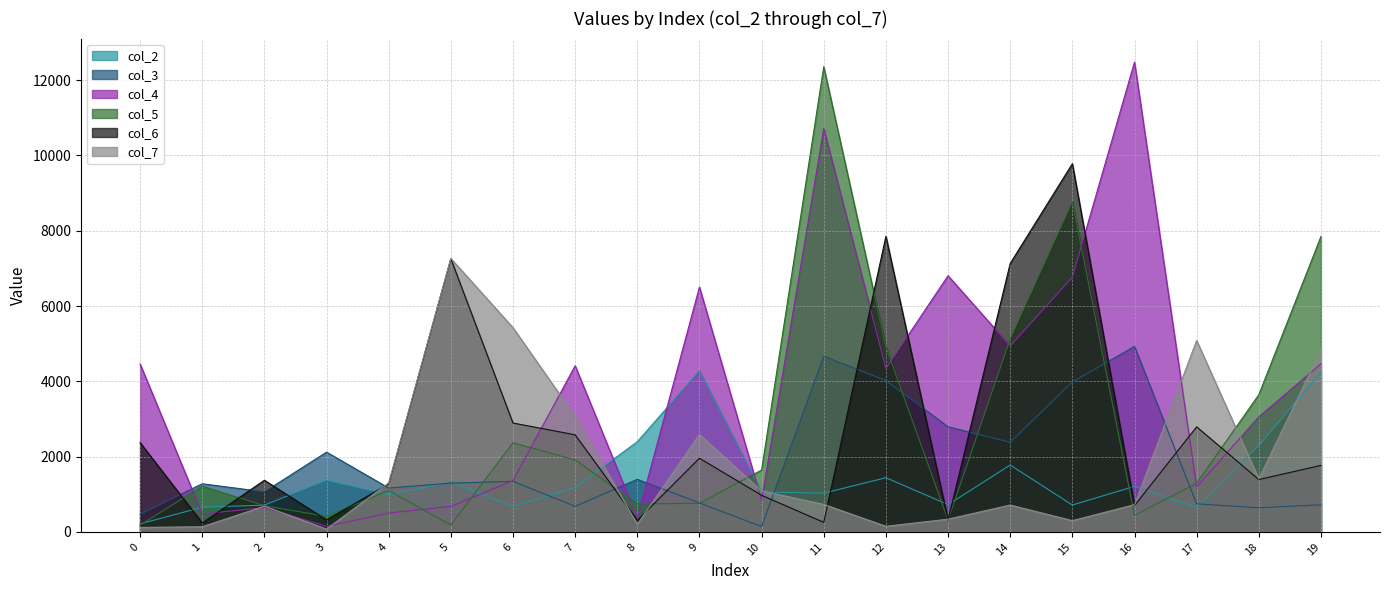

What is the total value across all series at 16?

20482